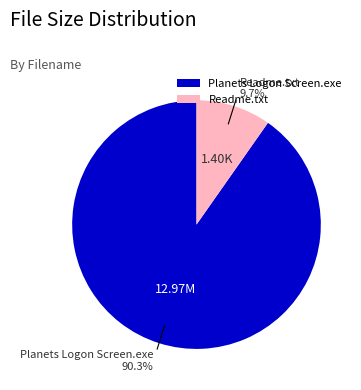

Between Readme.txt and Planets Logon Screen.exe, which is larger?

Planets Logon Screen.exe